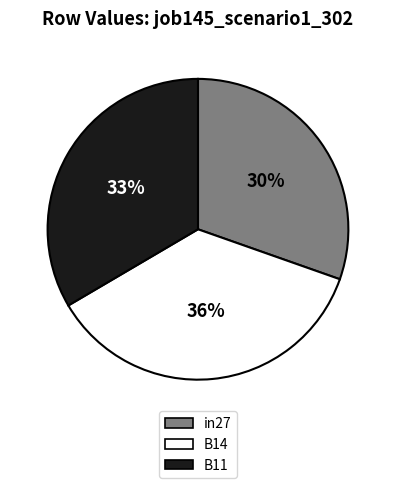

Does any single category account for the majority?

No